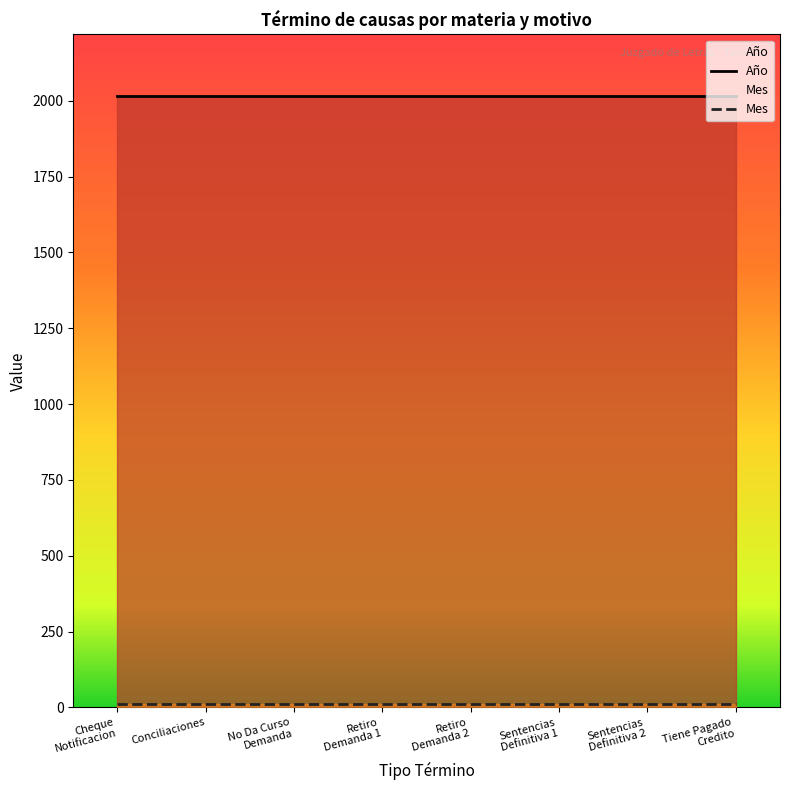

Reading left to right, transcribe all the data shown in this chart.

Año: Cheque Notificacion Y No Pagado=2017	Conciliaciones=2017	No Da Curso Demanda=2017	Retiro Demanda=2017	Retiro Demanda=2017	Sentencias Definitiva=2017	Sentencias Definitiva=2017	Tiene Pagado Credito=2017
Mes: Cheque Notificacion Y No Pagado=11	Conciliaciones=11	No Da Curso Demanda=11	Retiro Demanda=11	Retiro Demanda=11	Sentencias Definitiva=11	Sentencias Definitiva=11	Tiene Pagado Credito=11